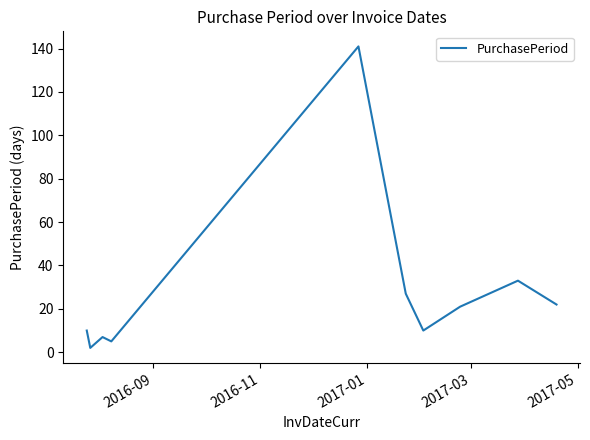

What is the maximum value shown in the chart?

141